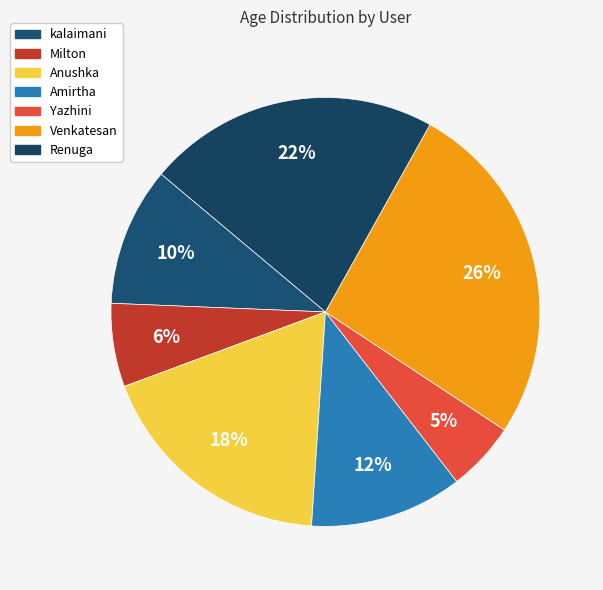

Combined, do Renuga and Venkatesan account for over 50%?

No